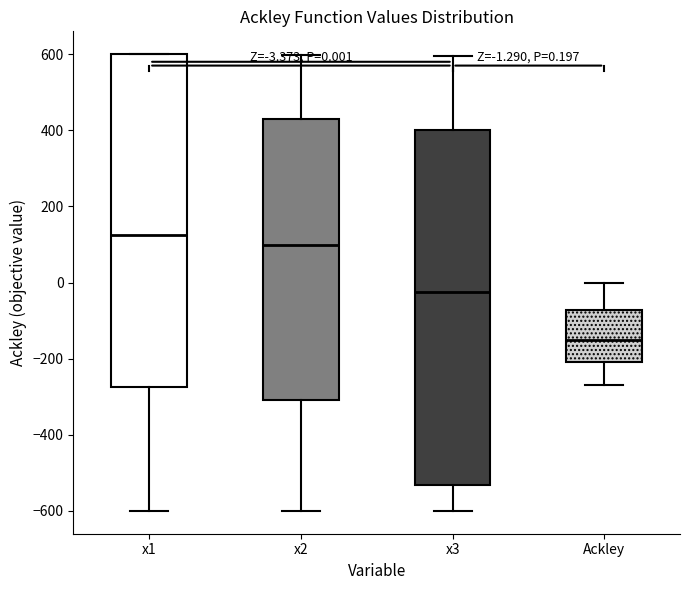

Which box is the tallest, from its lower edge to its upper edge?

x3